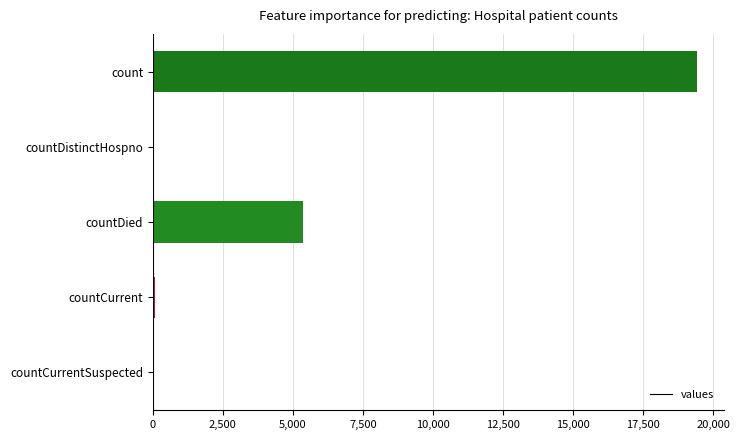

What is the greatest value displayed?

19420